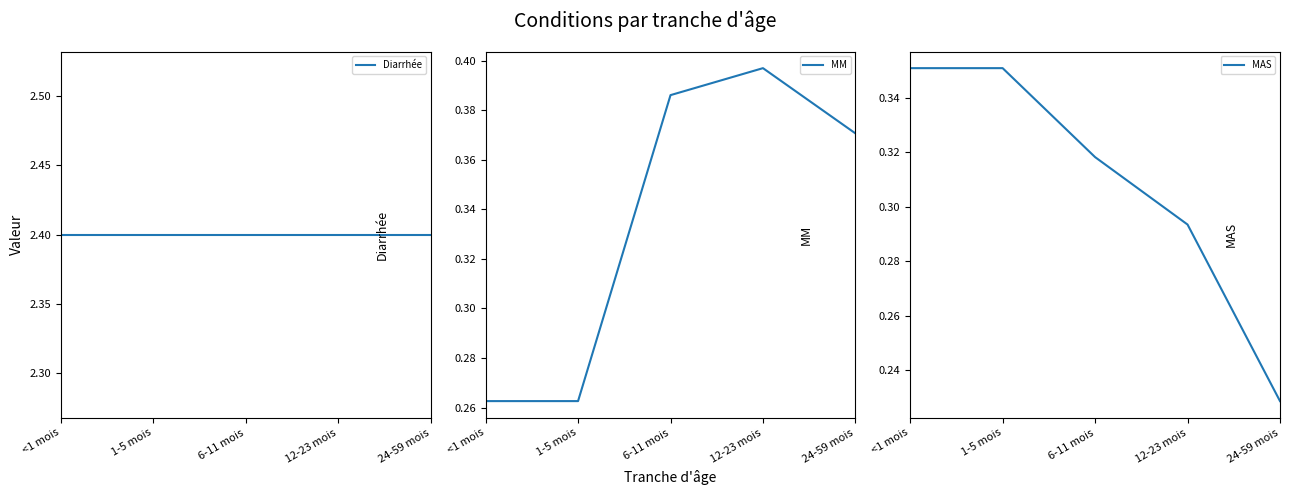

At <1 mois, list the series in order from smallest to largest.

MM, MAS, Diarrhée